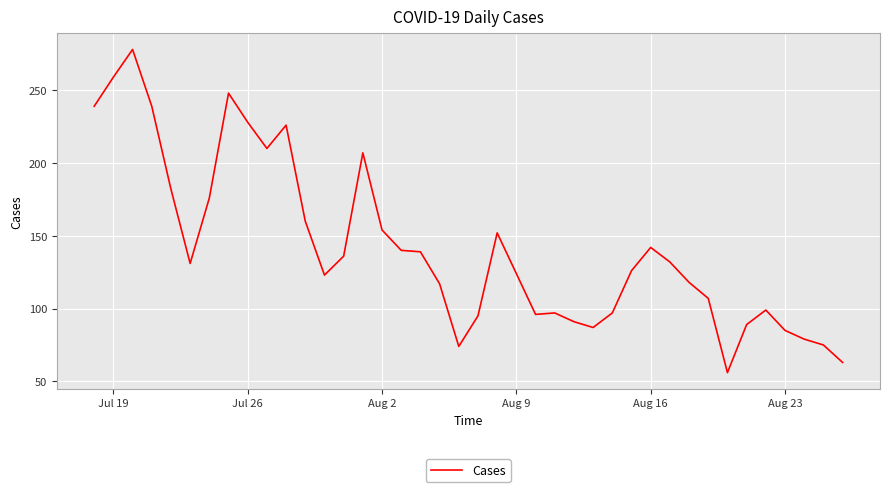

What is the difference between the maximum and minimum values?

222